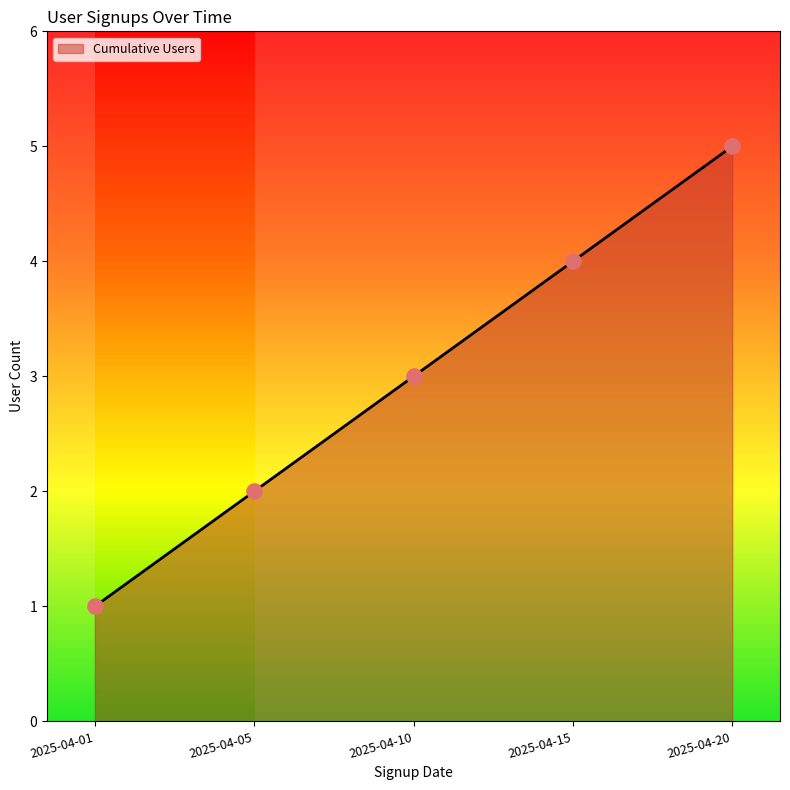

Which has a higher value, 2025-04-10 or 2025-04-15?

2025-04-15